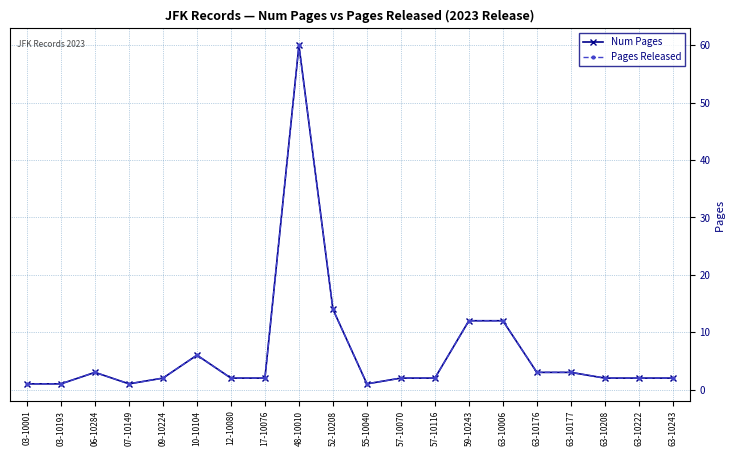

How many interior local valleys does the Pages Released series have?

2